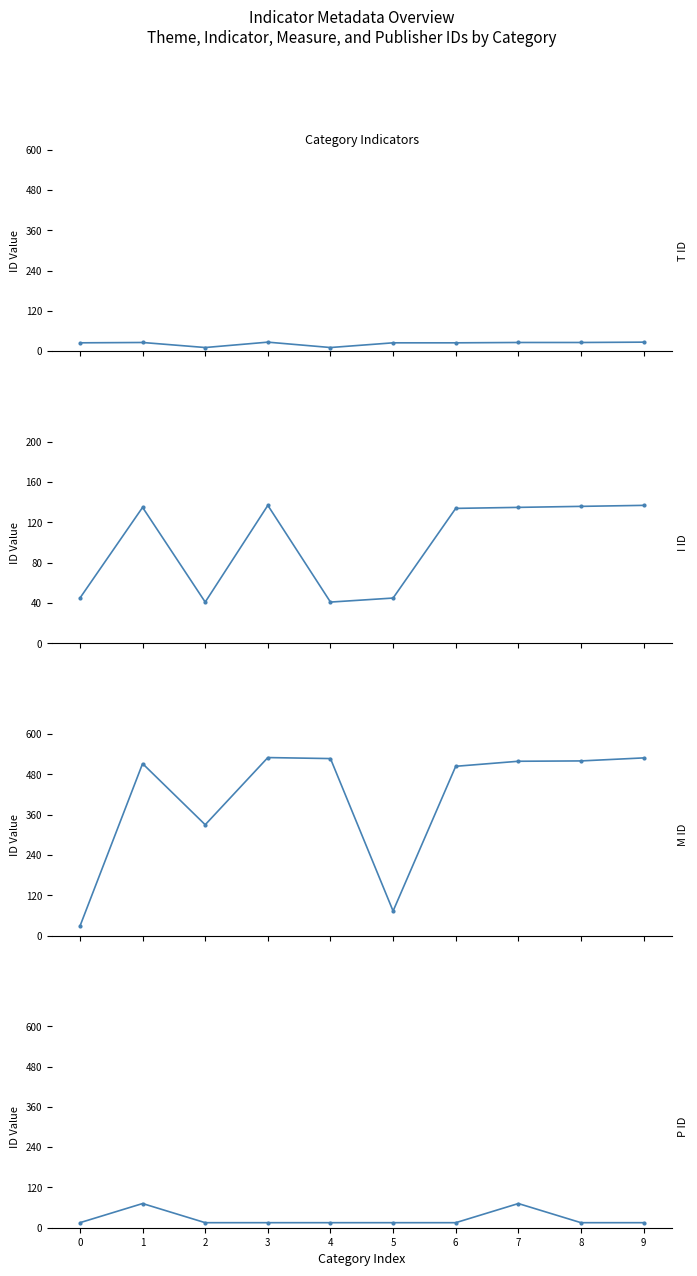

At how many categories does at least one series exceed 296?

8